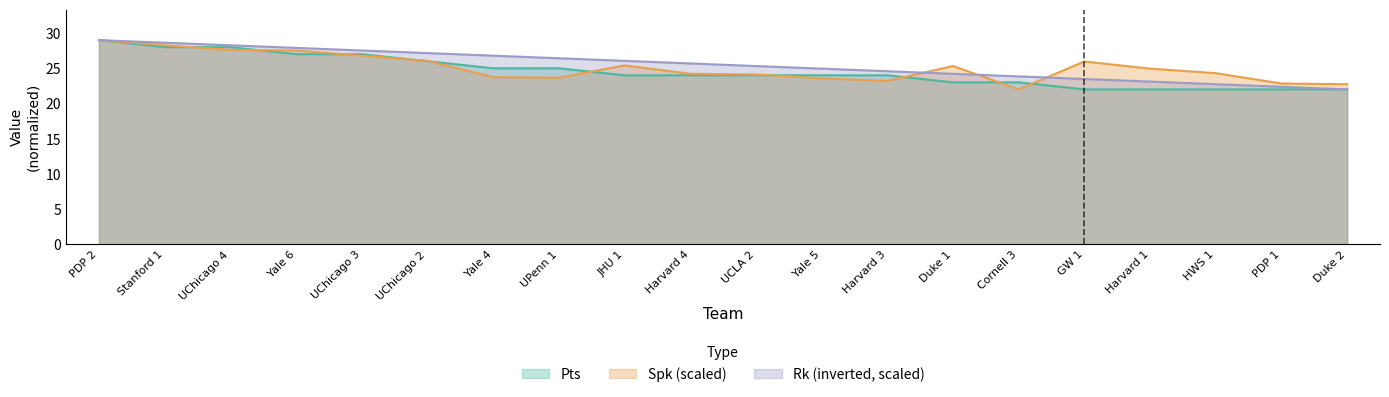

What is the difference between the Pts values at Stanford 1 and UChicago 2?

2.0